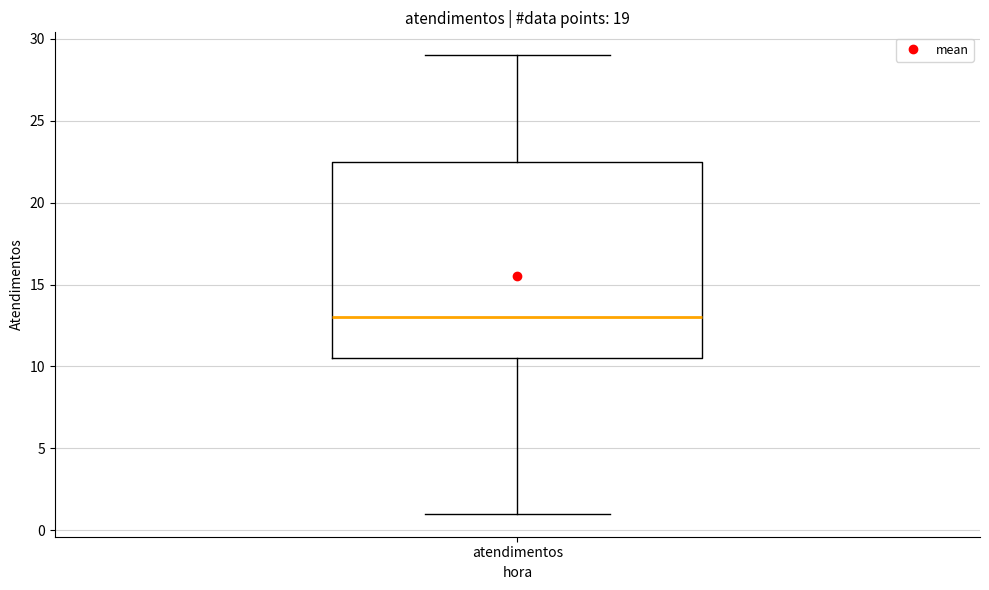

Transcribe this box plot: give where the median line is, the range the box spans, and where the two whiskers end, as read against the y-axis. The values are not printed on the chart, so give them approximately, as read against the axis.

median 13.0, box 10.5 to 22.5, whiskers 1.0 to 29.0